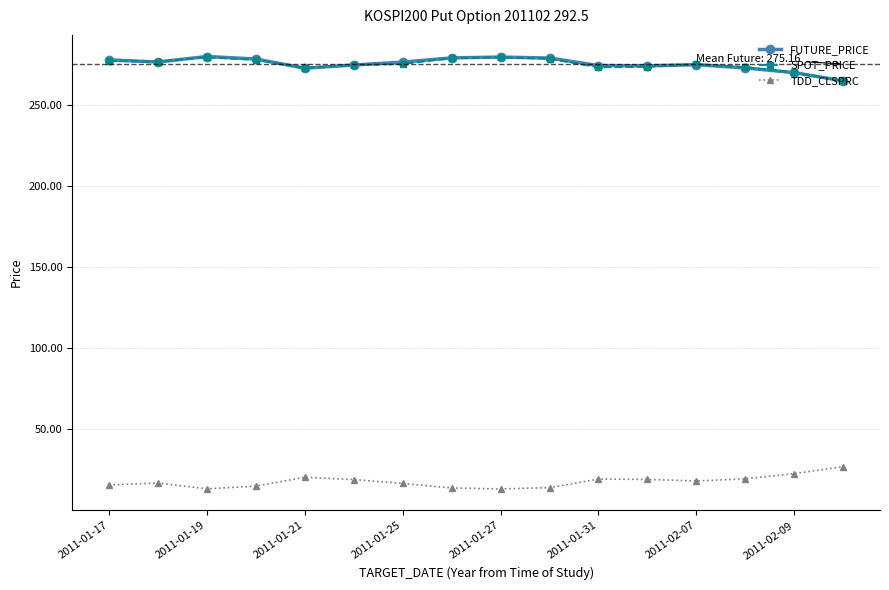

How many lines are shown in the chart?

3